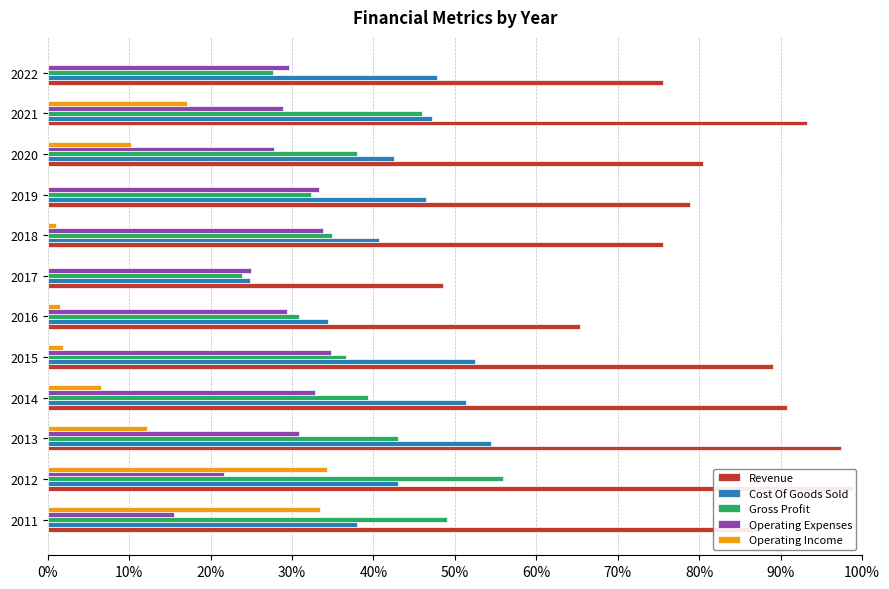

True or false: Gross Profit has a value of 0.3 at 2016.

True